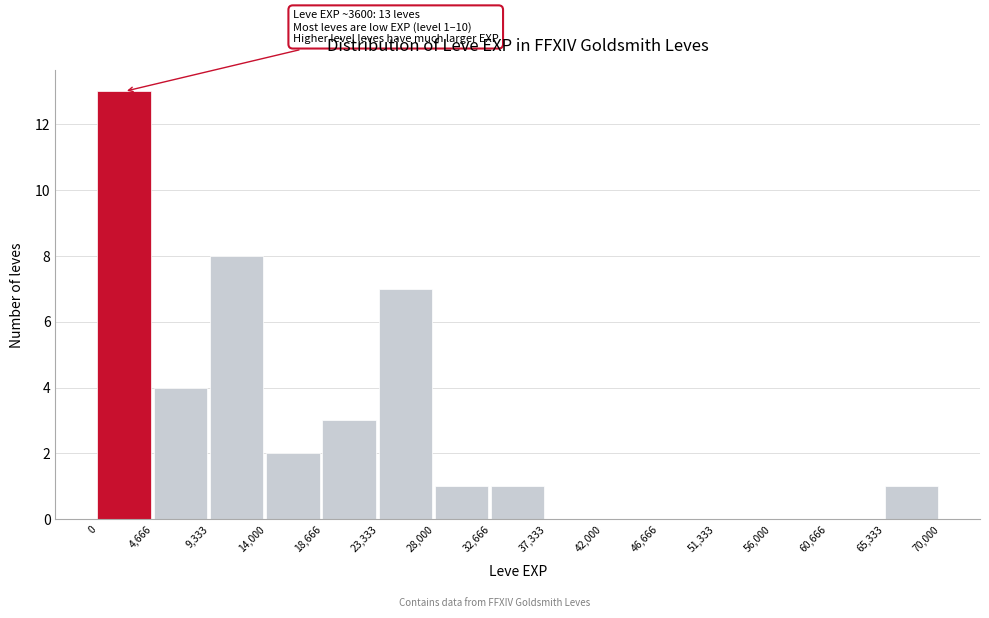

Over which range of the x-axis is the bar tallest?

0 to 4,666